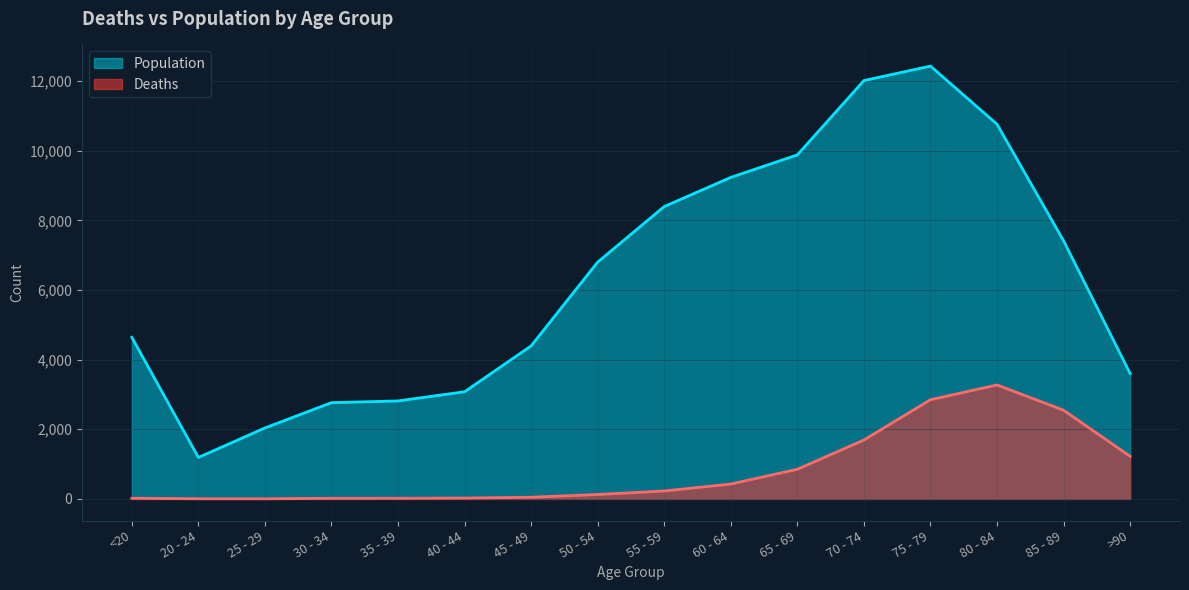

Reading left to right, list all the values displayed in this chart.

Deaths: <20=18	20 - 24=4	25 - 29=3	30 - 34=17	35 - 39=18	40 - 44=24	45 - 49=47	50 - 54=126	55 - 59=227	60 - 64=426	65 - 69=850	70 - 74=1690	75 - 79=2848	80 - 84=3273	85 - 89=2548	>90=1224
Population: <20=4641	20 - 24=1191	25 - 29=2038	30 - 34=2765	35 - 39=2814	40 - 44=3078	45 - 49=4396	50 - 54=6803	55 - 59=8400	60 - 64=9236	65 - 69=9883	70 - 74=12018	75 - 79=12434	80 - 84=10764	85 - 89=7417	>90=3604